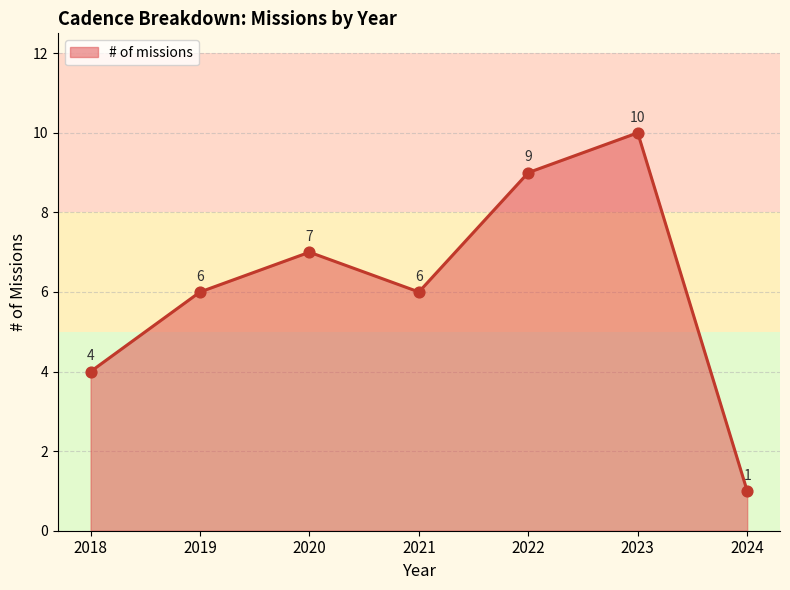

Approximately how many times larger is the value at 2021 compared to 2022?

0.7